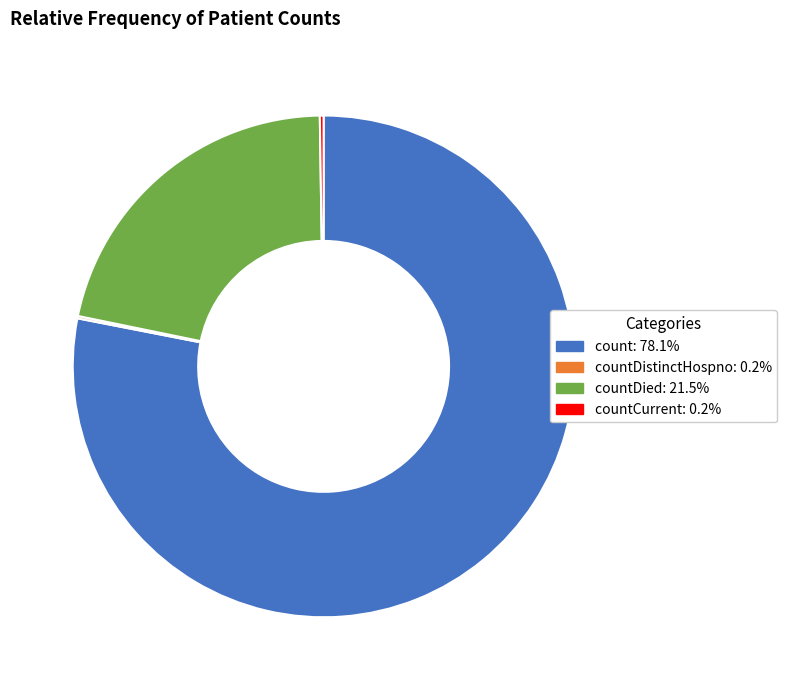

Is there any slice that represents more than half of the pie?

Yes